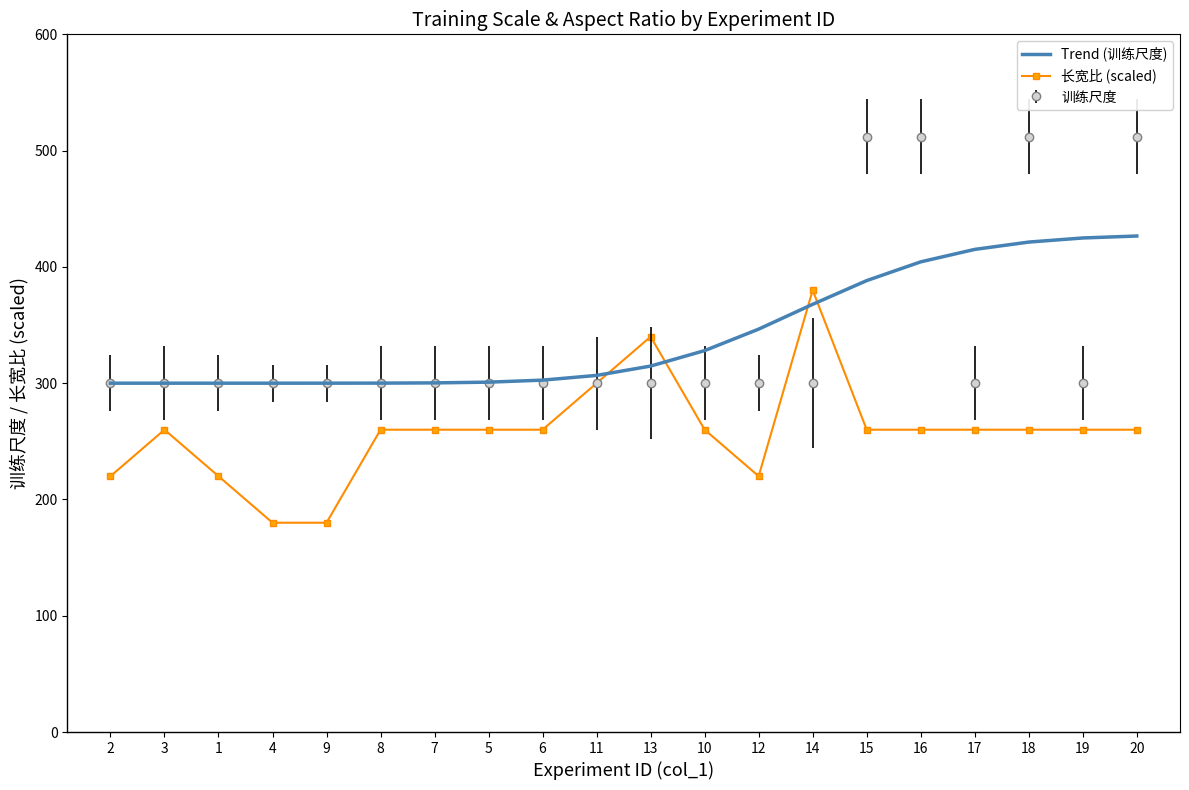

True or false: 长宽比 (scaled) has a value of 371.3 at 7.

False